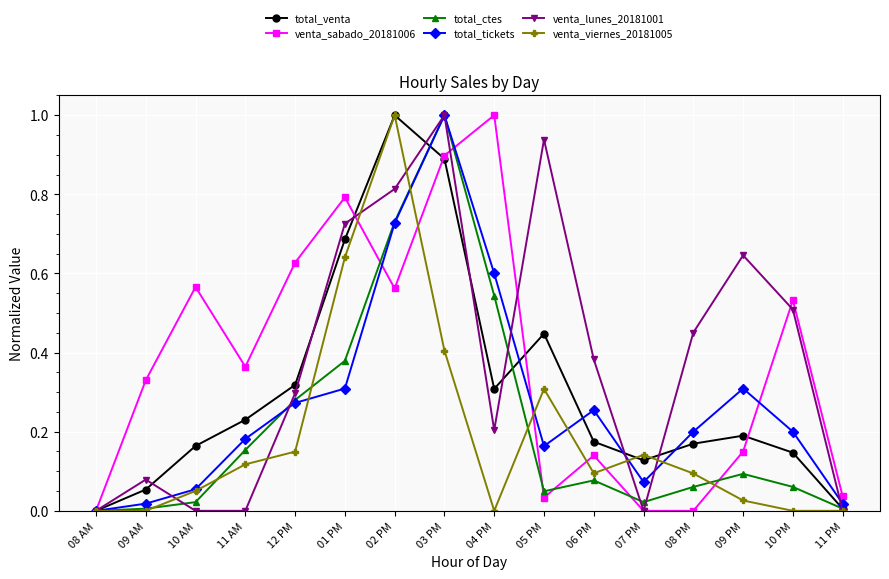

What are all the series names shown in the legend?

total_venta, venta_sabado_20181006, total_ctes, total_tickets, venta_lunes_20181001, venta_viernes_20181005